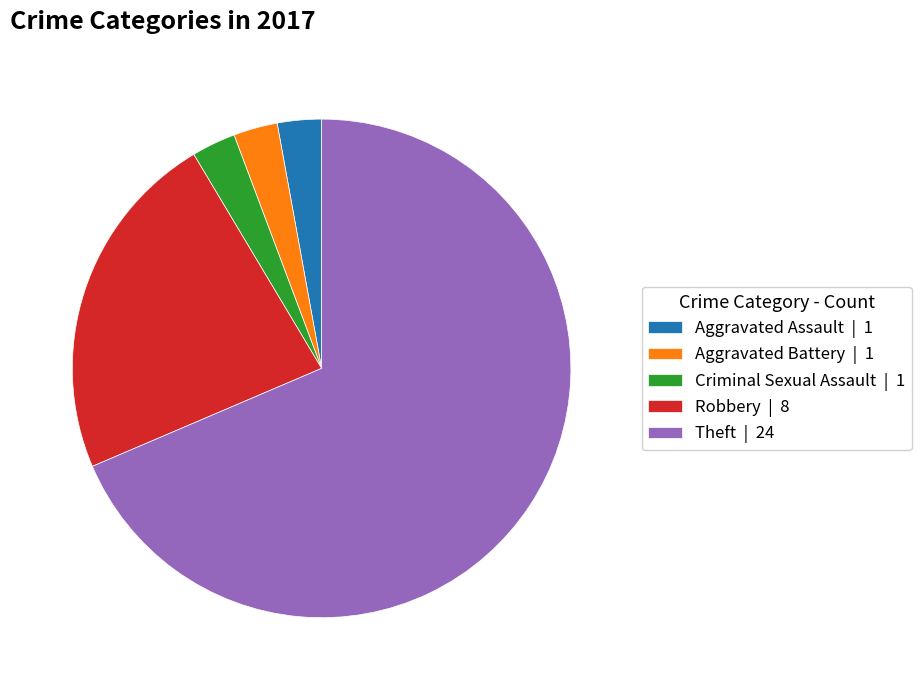

Does Robbery represent more than half of the total?

No